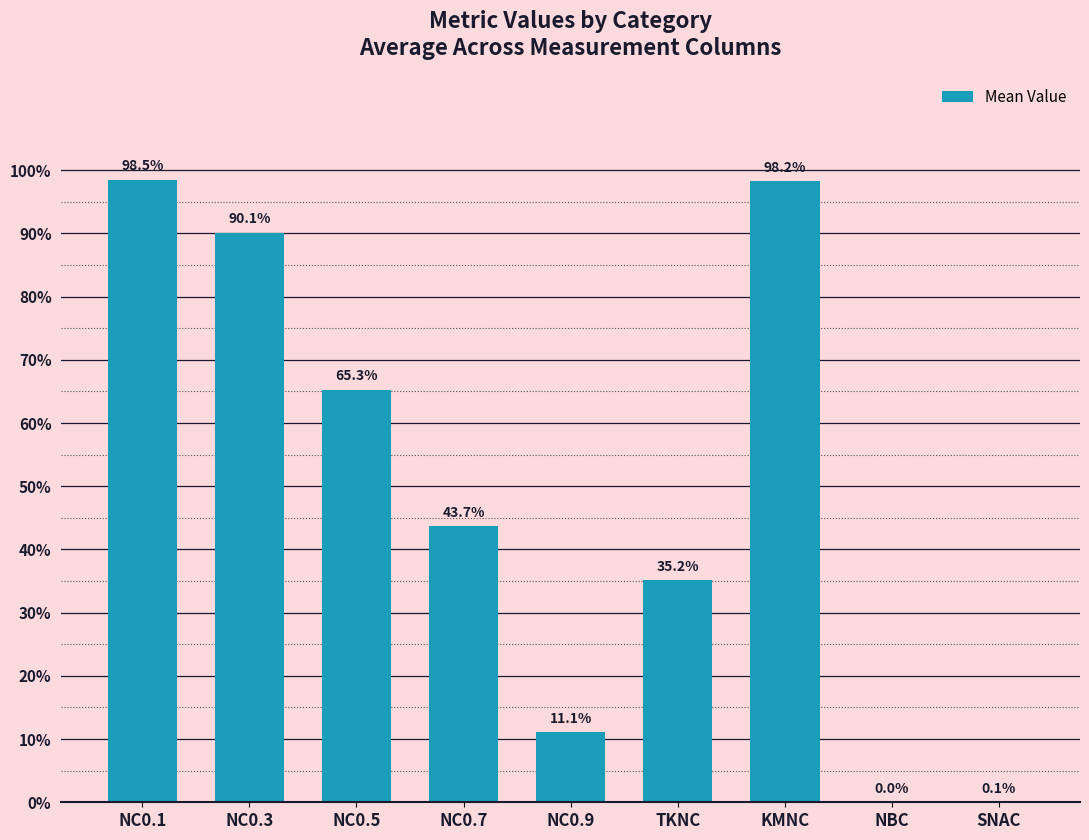

List the labels in order of value, smallest first.

NBC, SNAC, NC0.9, TKNC, NC0.7, NC0.5, NC0.3, KMNC, NC0.1